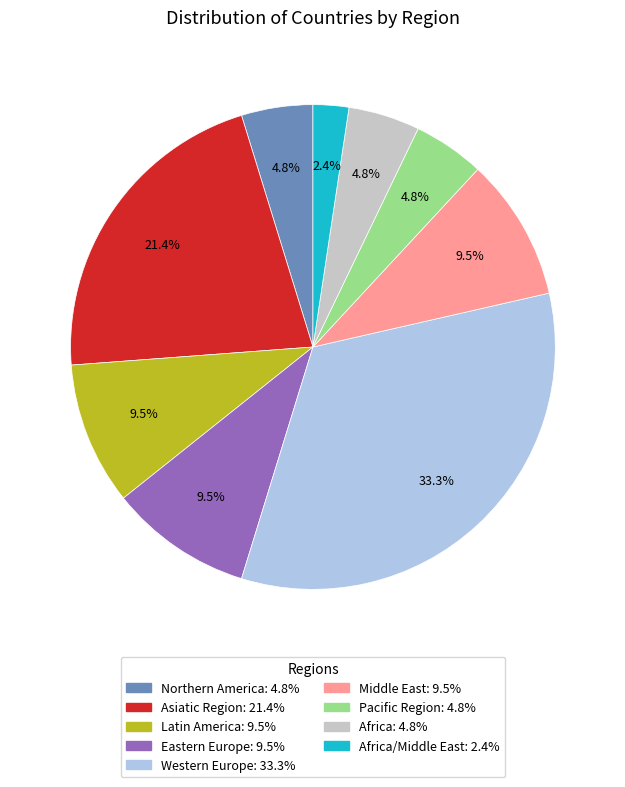

Is there any slice that represents more than half of the pie?

No